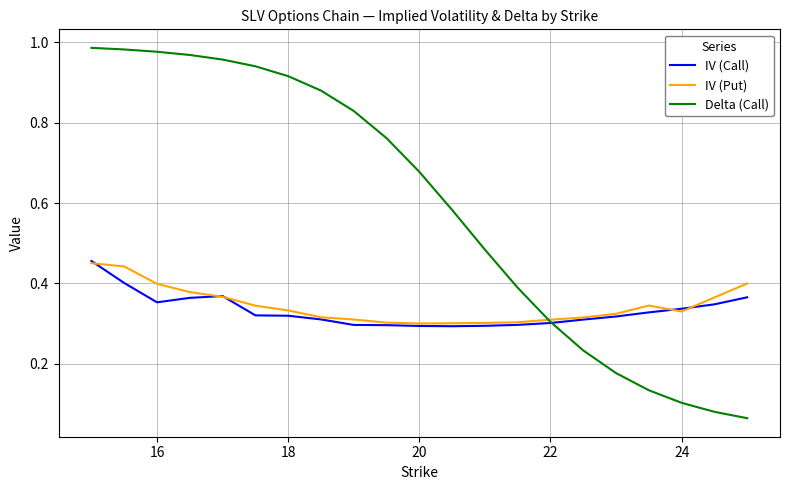

After their last crossing, which series has the higher values: IV (Call) or Delta (Call)?

IV (Call)